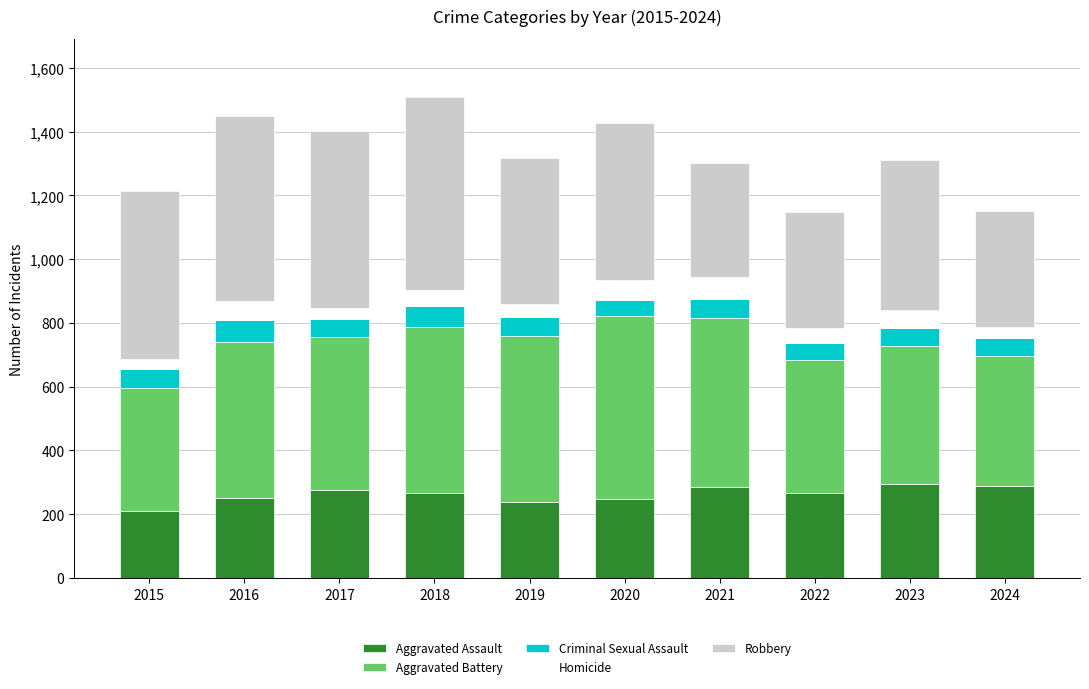

What is the difference between the maximum and minimum values in the Aggravated Assault series?

83